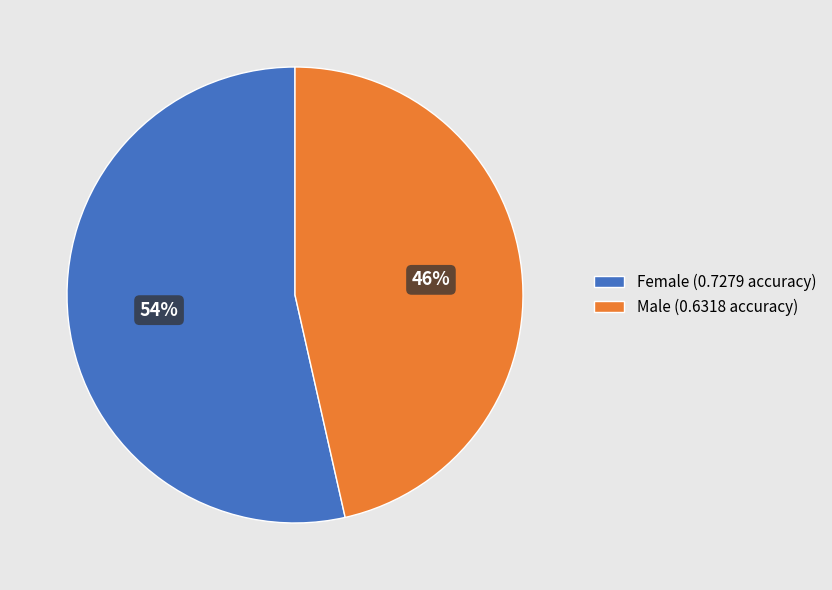

The Male slice represents 46% of the pie. True or false?

True